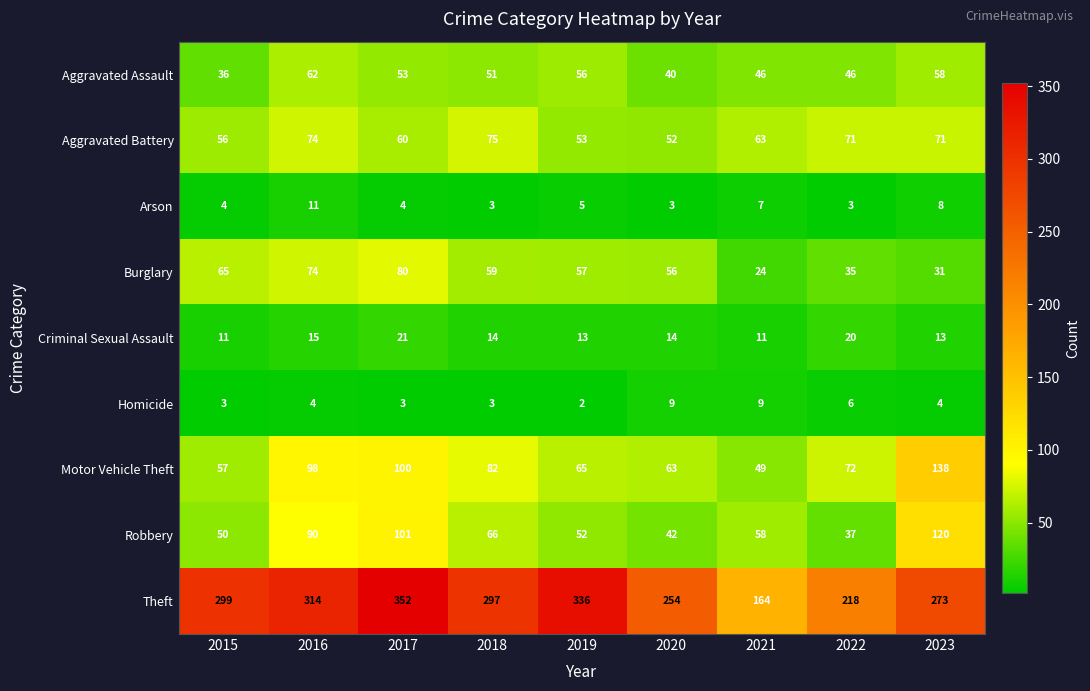

Which series has the largest range (max minus min)?

Theft